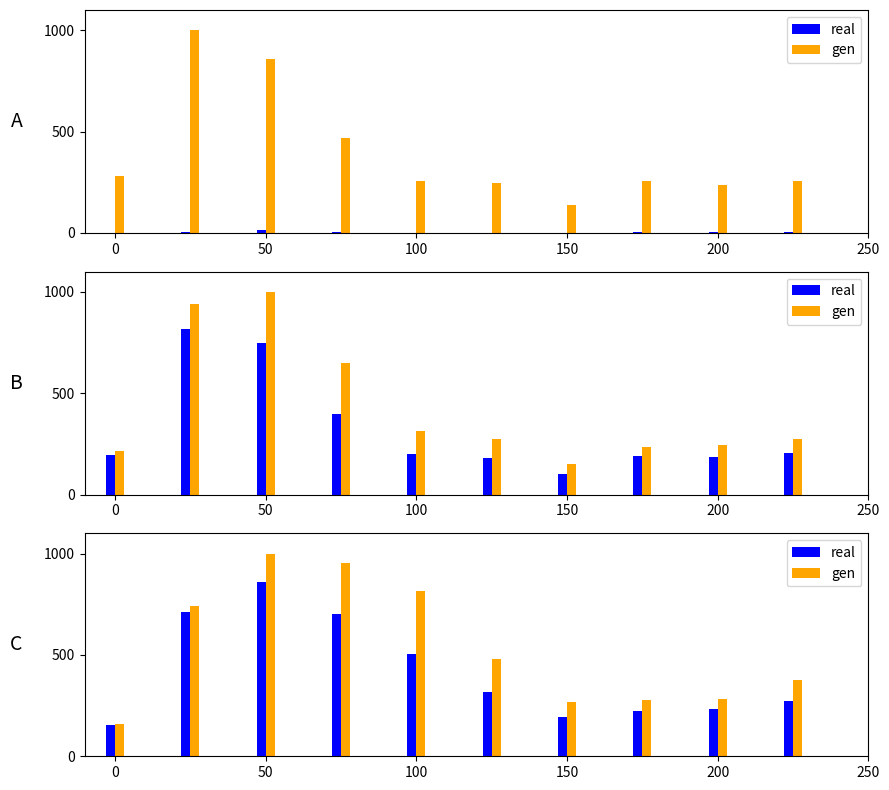

How many data points in gen are less than 480?

5